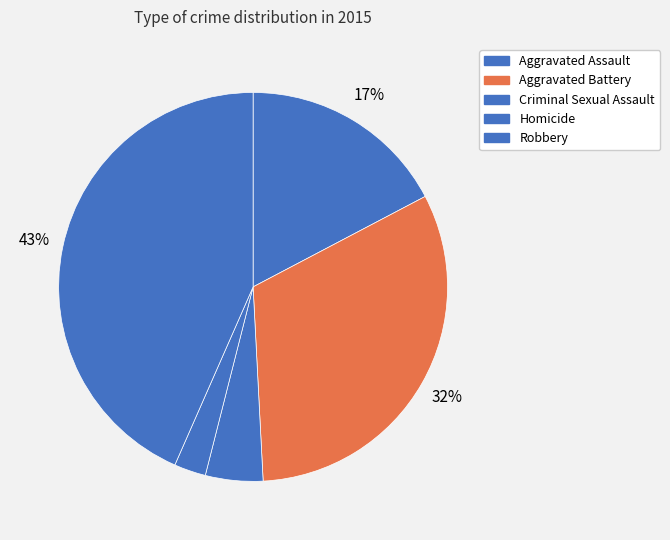

Count the number of slices in the pie.

5